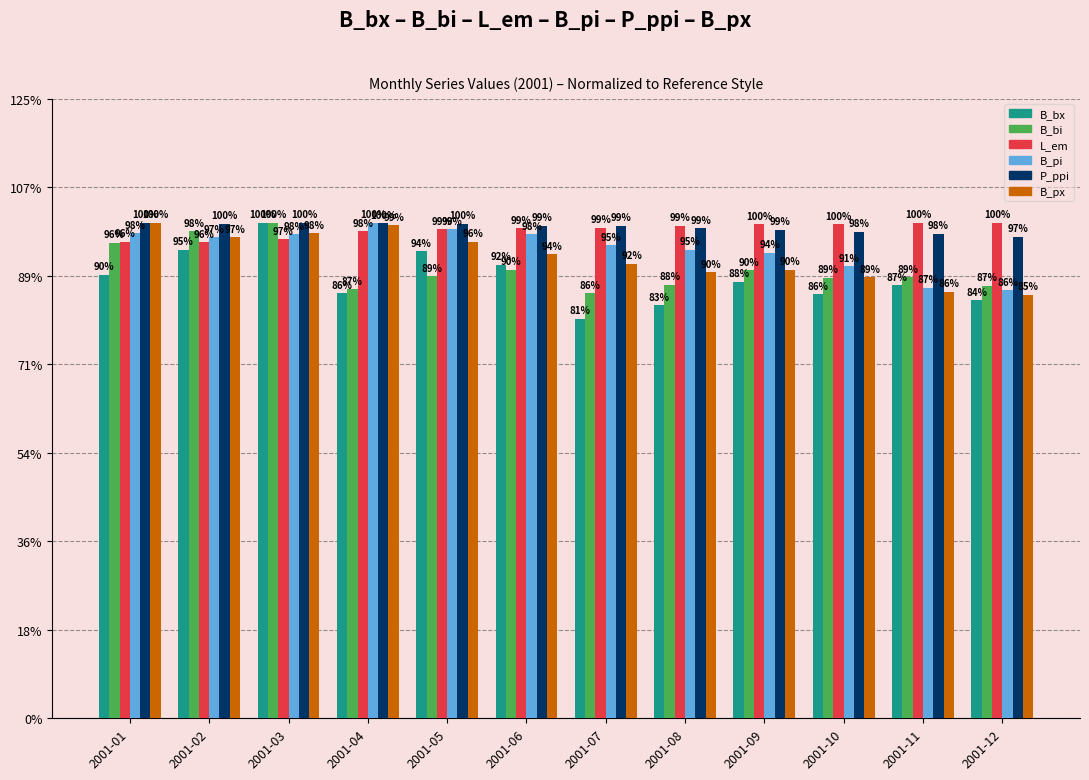

At 2001-04, list the series in order from smallest to largest.

B_bx, B_bi, L_em, B_px, P_ppi, B_pi